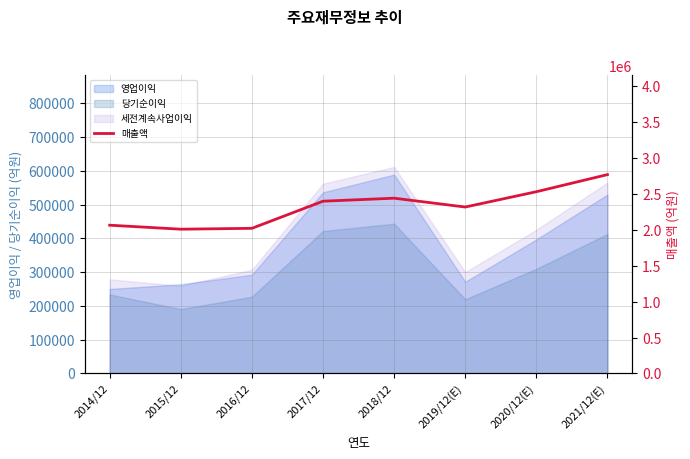

Between 2020/12(E) and 2015/12, which is larger?

2020/12(E)